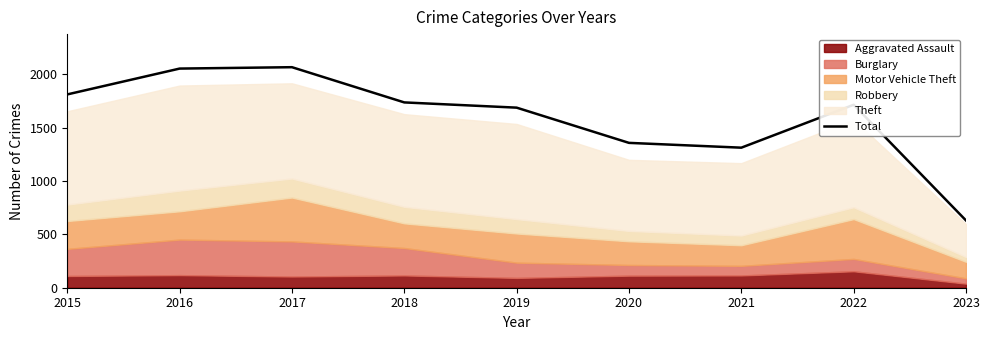

What is the sum of the values at 2016 and 2020?

3410